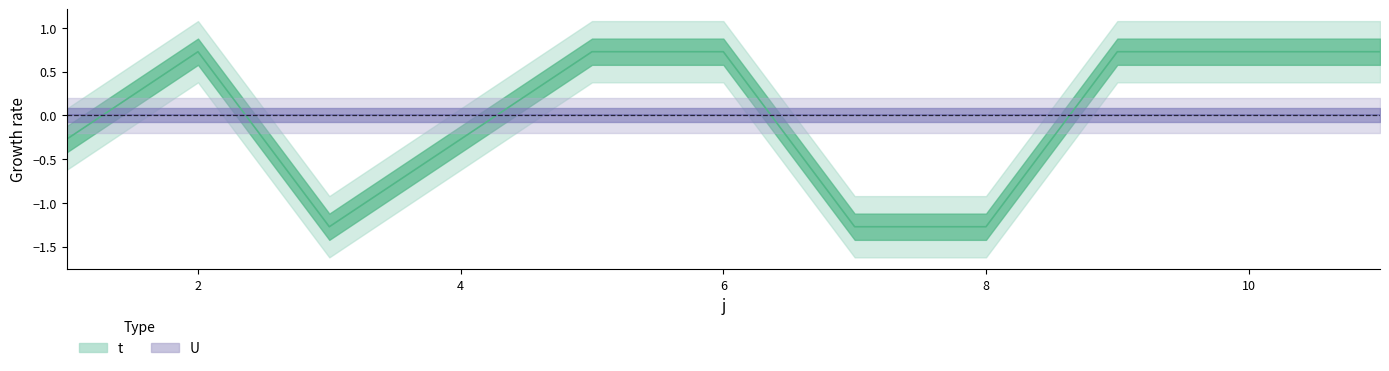

At which category does the data reach its first local valley?

3